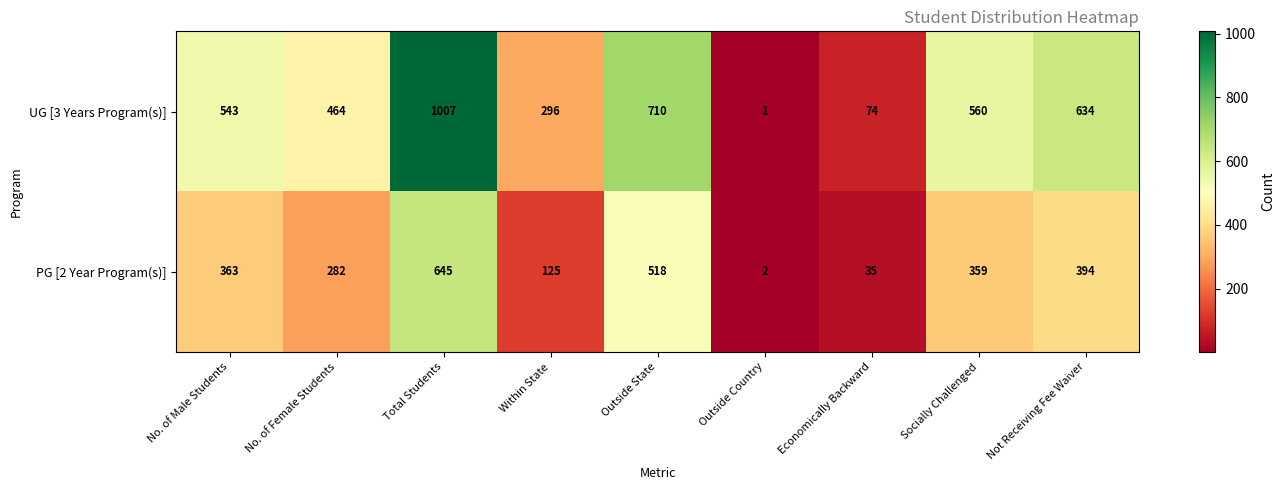

At which label is PG [2 Year Program(s)] closest to 323?

Socially Challenged